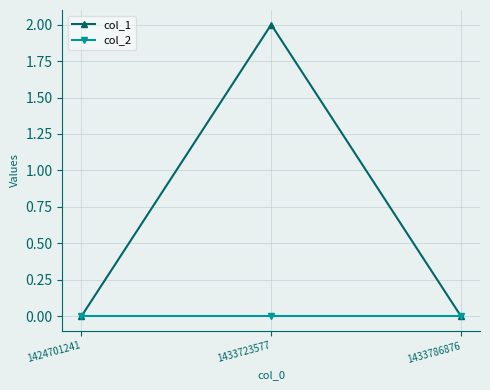

Is it true that col_1 equals -1 at 1424701241?

False